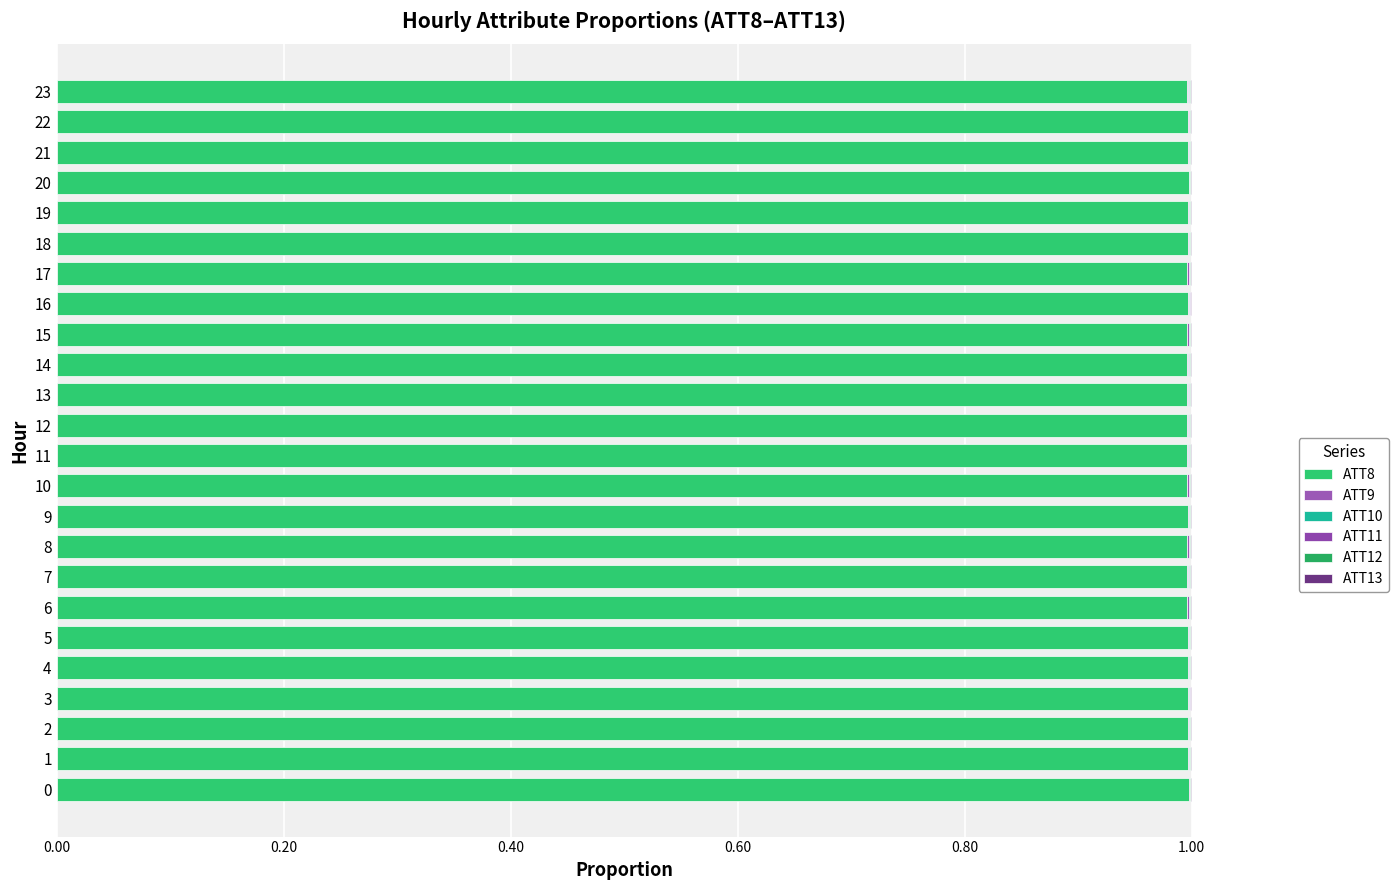

Reading left to right, extract all data points from this chart.

ATT8: 1.0	1.0	1.0	1.0	1.0	1.0	1.0	1.0	1.0	1.0	1.0	1.0	1.0	1.0	1.0	1.0	1.0	1.0	1.0	1.0	1.0	1.0	1.0	1.0
ATT9: 0.0	0.0	0.0	0.0	0.0	0.0	0.0	0.0	0.0	0.0	0.0	0.0	0.0	0.0	0.0	0.0	0.0	0.0	0.0	0.0	0.0	0.0	0.0	0.0
ATT10: 0.0	0.0	0.0	0.0	0.0	0.0	0.0	0.0	0.0	0.0	0.0	0.0	0.0	0.0	0.0	0.0	0.0	0.0	0.0	0.0	0.0	0.0	0.0	0.0
ATT11: 0.0	0.0	0.0	0.0	0.0	0.0	0.0	0.0	0.0	0.0	0.0	0.0	0.0	0.0	0.0	0.0	0.0	0.0	0.0	0.0	0.0	0.0	0.0	0.0
ATT12: 0.0	0.0	0.0	0.0	0.0	0.0	0.0	0.0	0.0	0.0	0.0	0.0	0.0	0.0	0.0	0.0	0.0	0.0	0.0	0.0	0.0	0.0	0.0	0.0
ATT13: 0.0	0.0	0.0	0.0	0.0	0.0	0.0	0.0	0.0	0.0	0.0	0.0	0.0	0.0	0.0	0.0	0.0	0.0	0.0	0.0	0.0	0.0	0.0	0.0